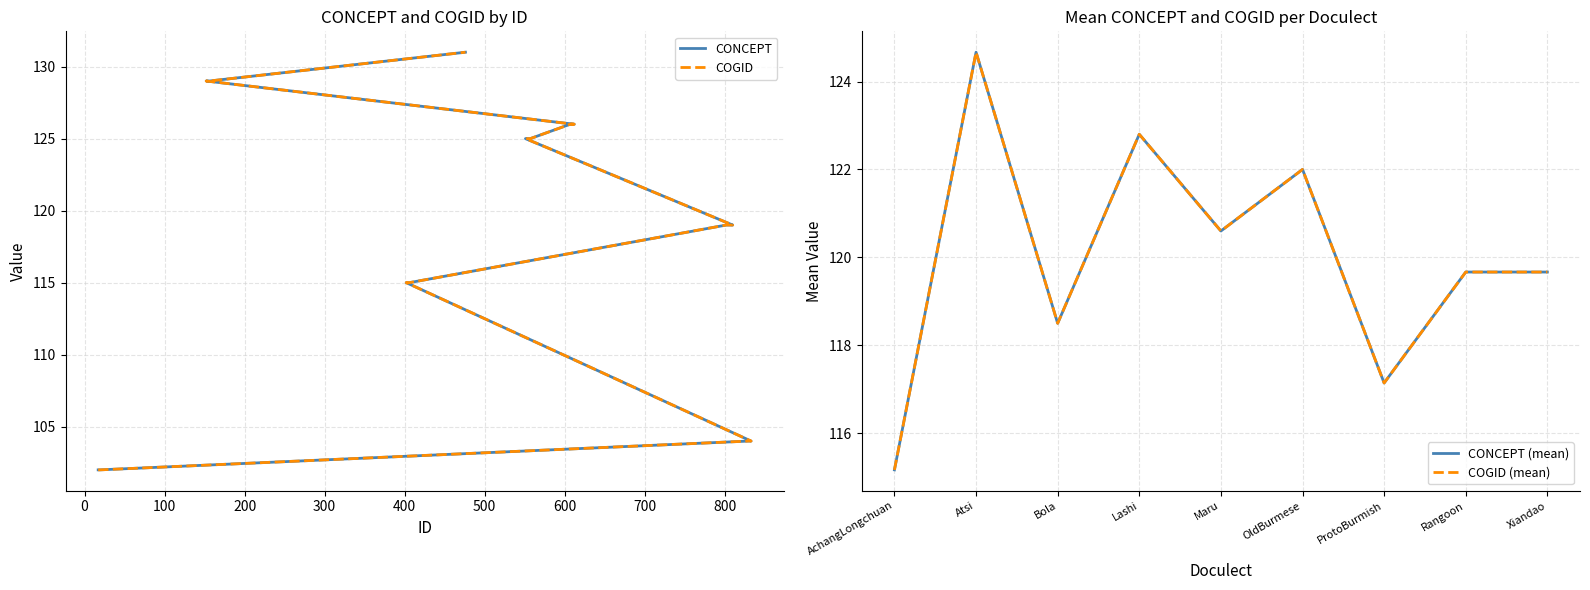

True or false: CONCEPT has more than 1 interior local peaks.

False